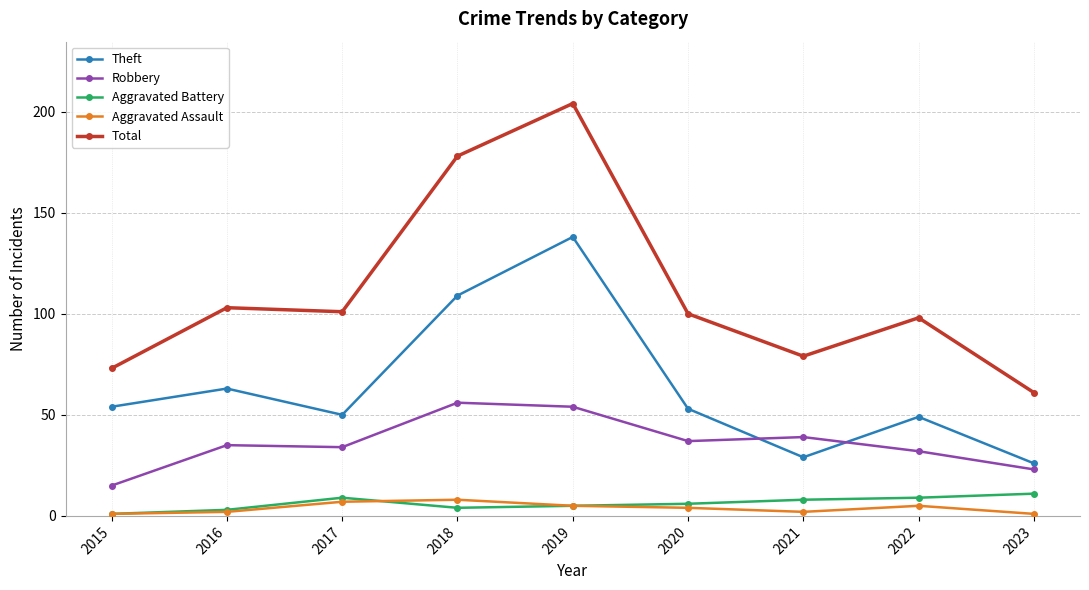

At which category does the chart reach its peak across all series?

2019